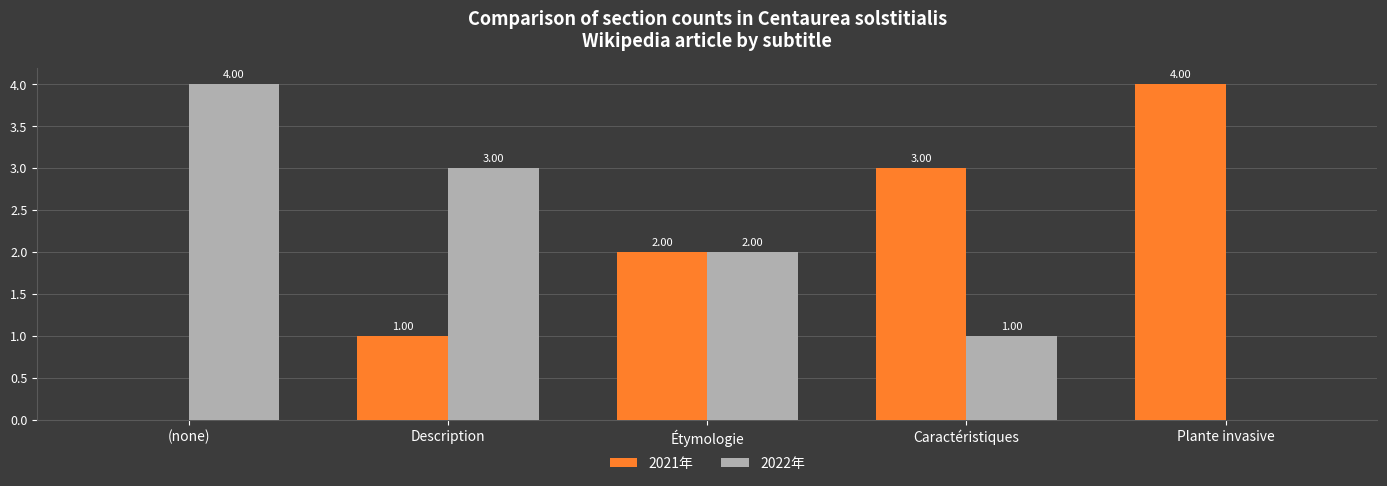

Where is 2022年 nearest to the value 2?

Étymologie